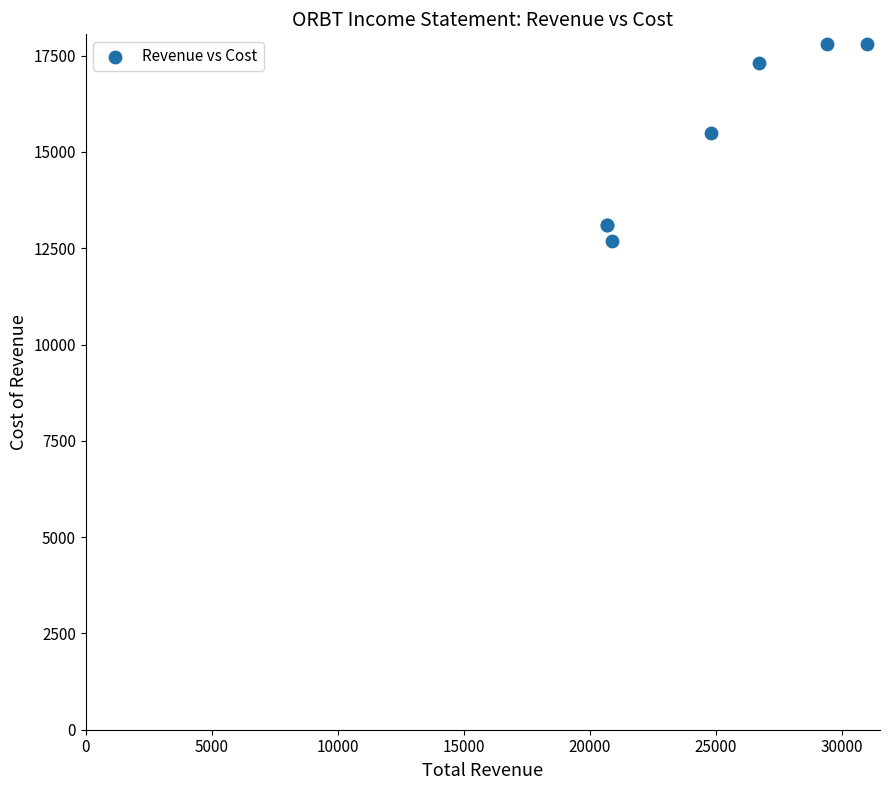

What Y value in the scatter plot is closest to 15250?

15500